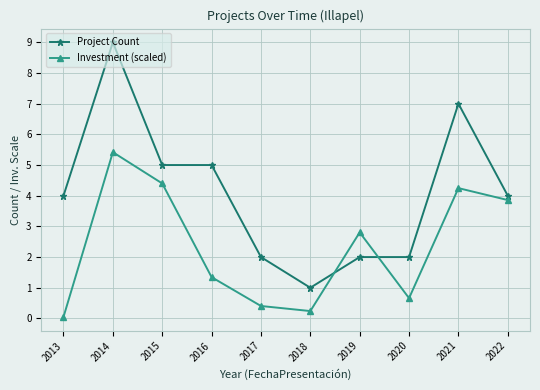

Between 2018 and 2022, which series saw the biggest shift?

Investment (scaled)